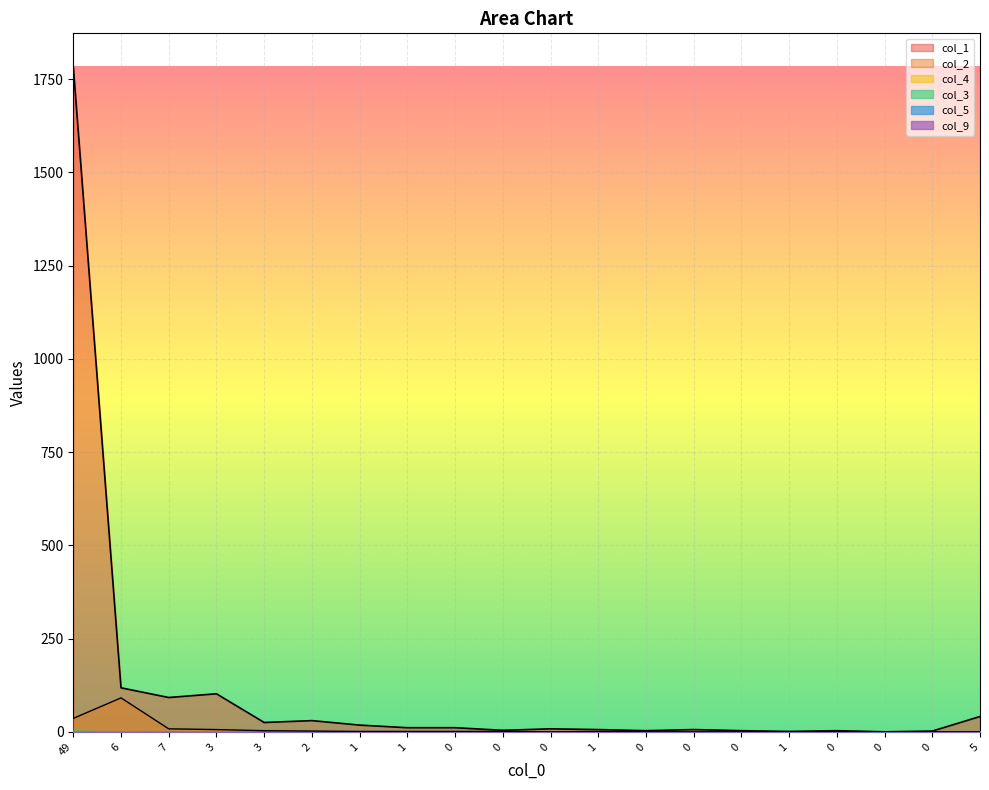

Is the value of col_5 at 2 greater than the value of col_2 at 2?

No